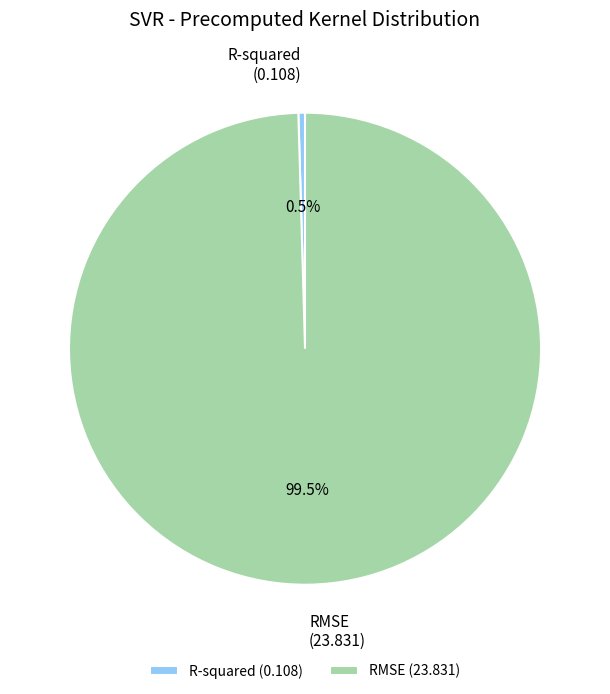

Which slice is the largest?

RMSE